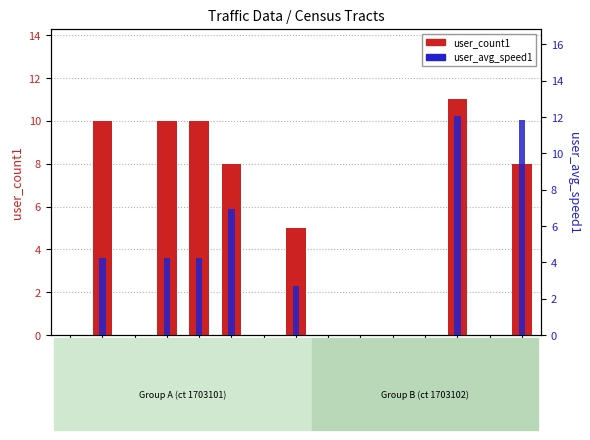

At which category does the chart reach its peak across all series?

17031020500